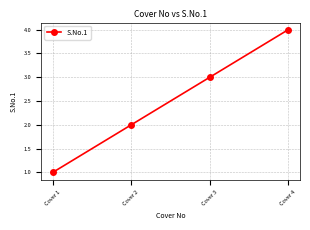

How many series are shown in this chart?

1